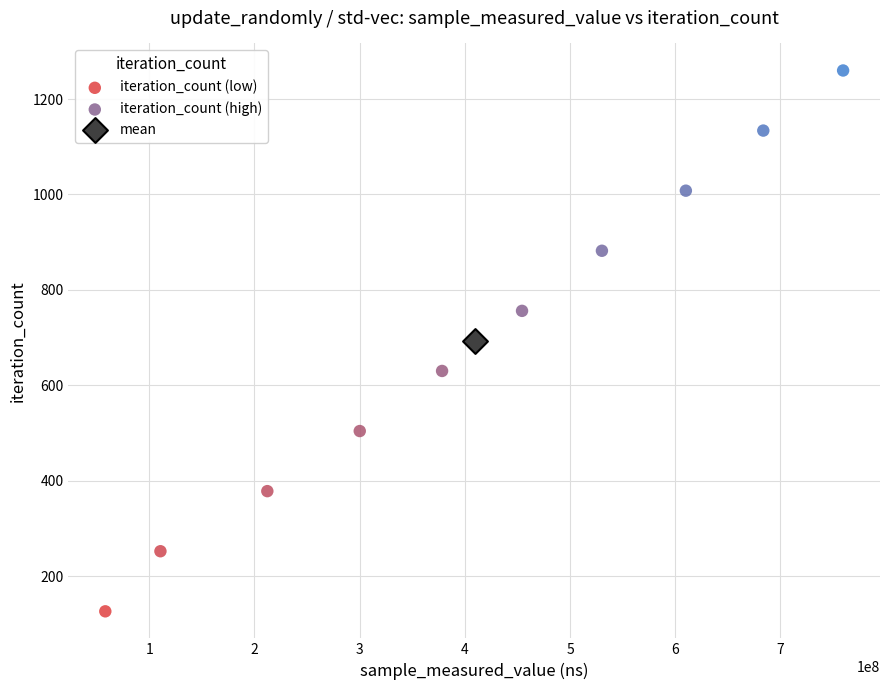

What are all the series names shown in the legend?

iteration_count (low), iteration_count (high), mean